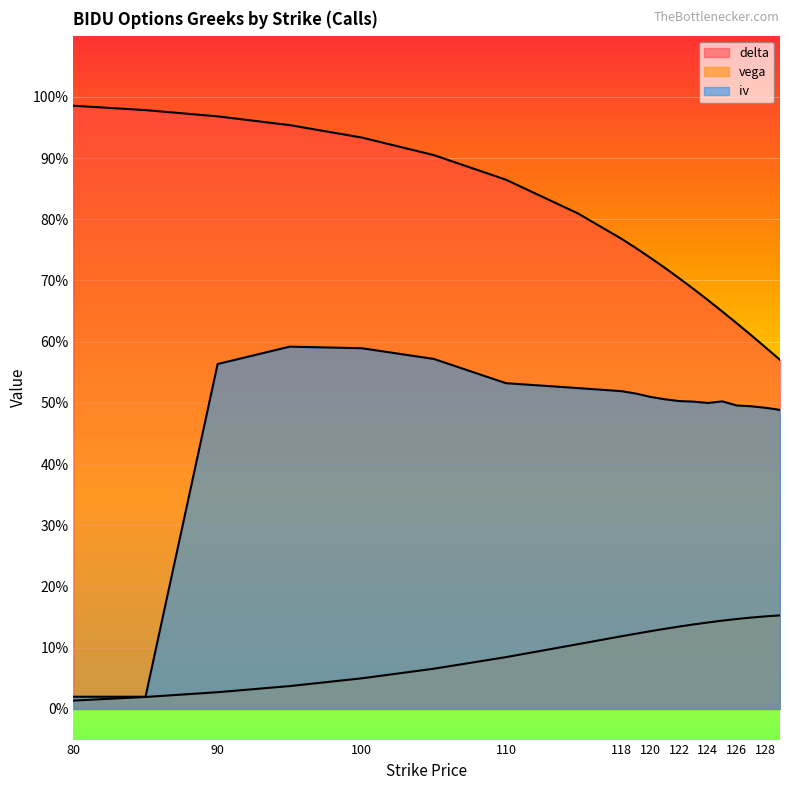

True or false: delta and iv cross at least once.

False